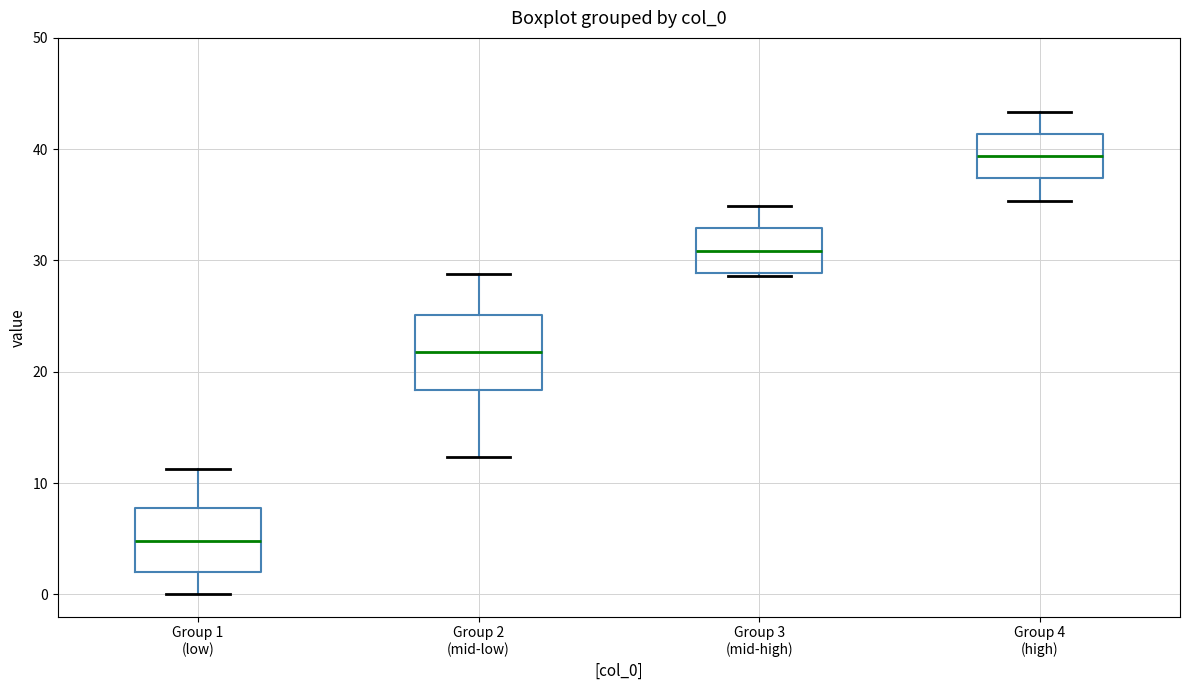

Which box has the lowest median line?

Group 1 (low)